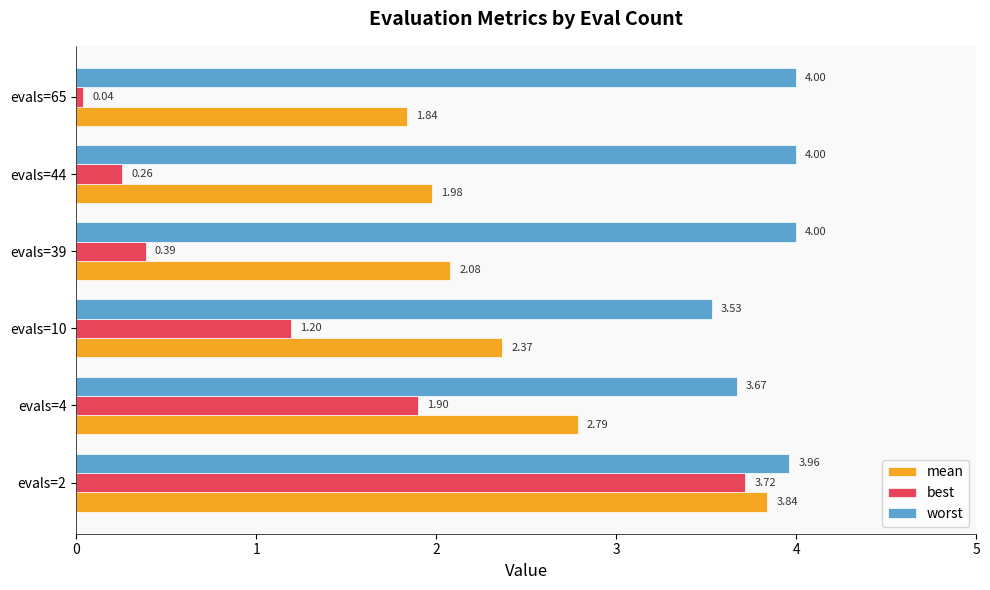

Is the value of mean at evals=10 greater than the value of worst at evals=4?

No